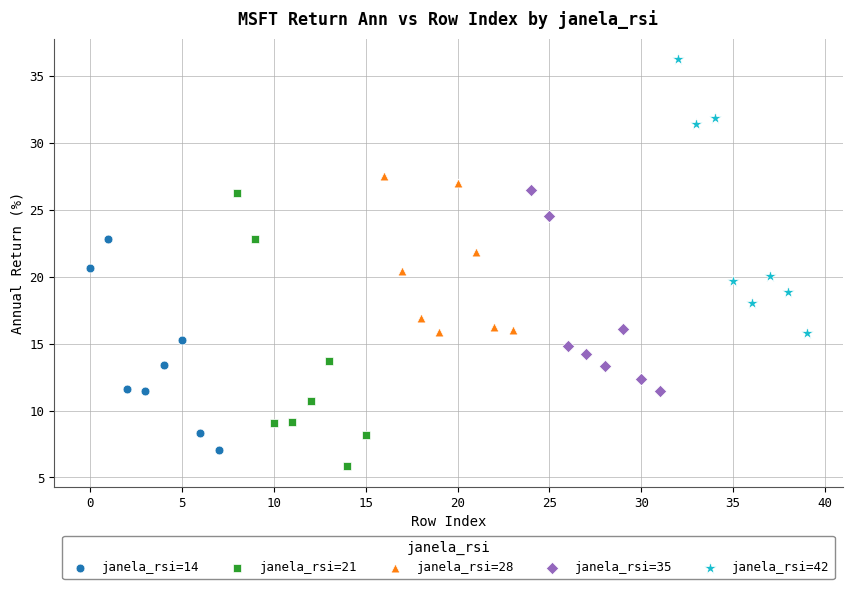

Which series contains the highest Y value?

janela_rsi=42